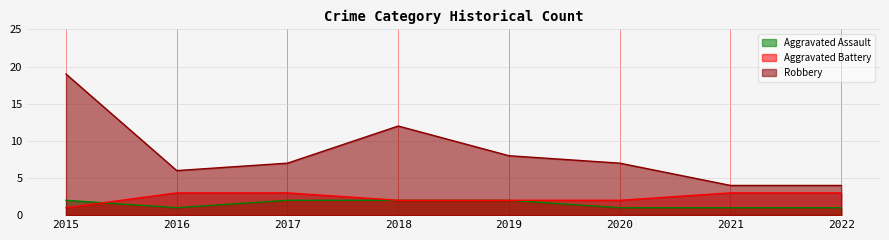

At how many categories does at least one series exceed 9?

2